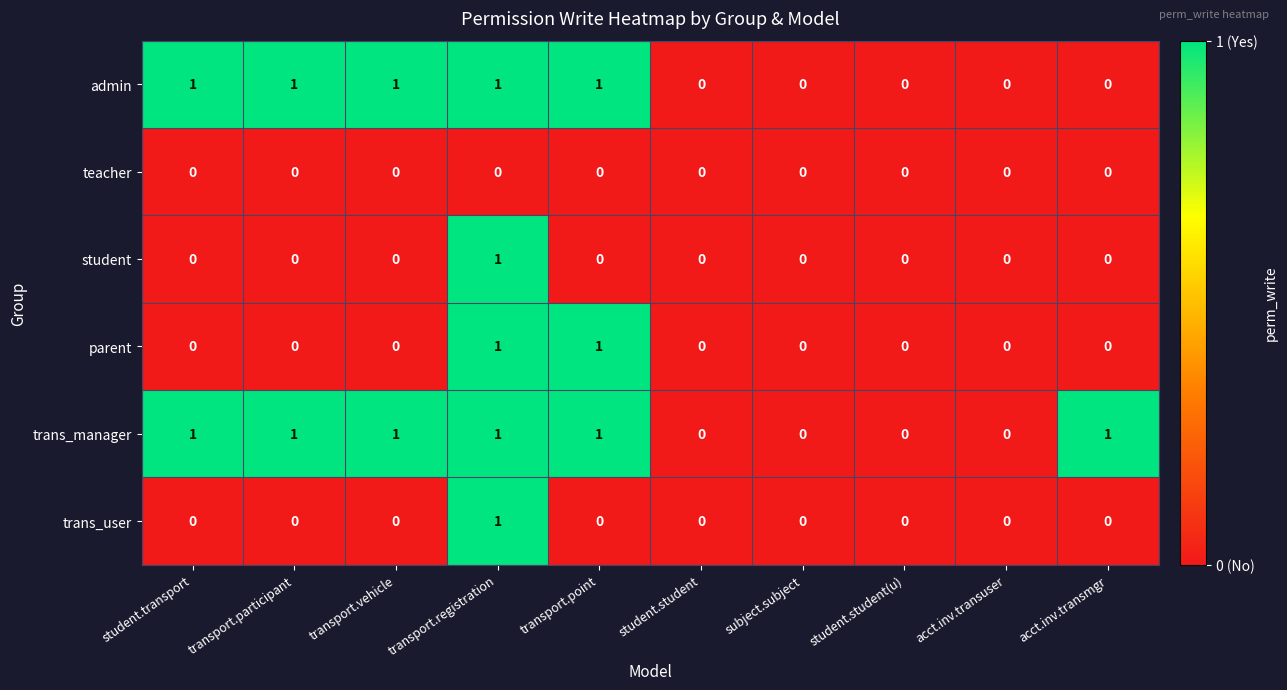

The value of trans_manager at transport.point is 1. True or false?

True